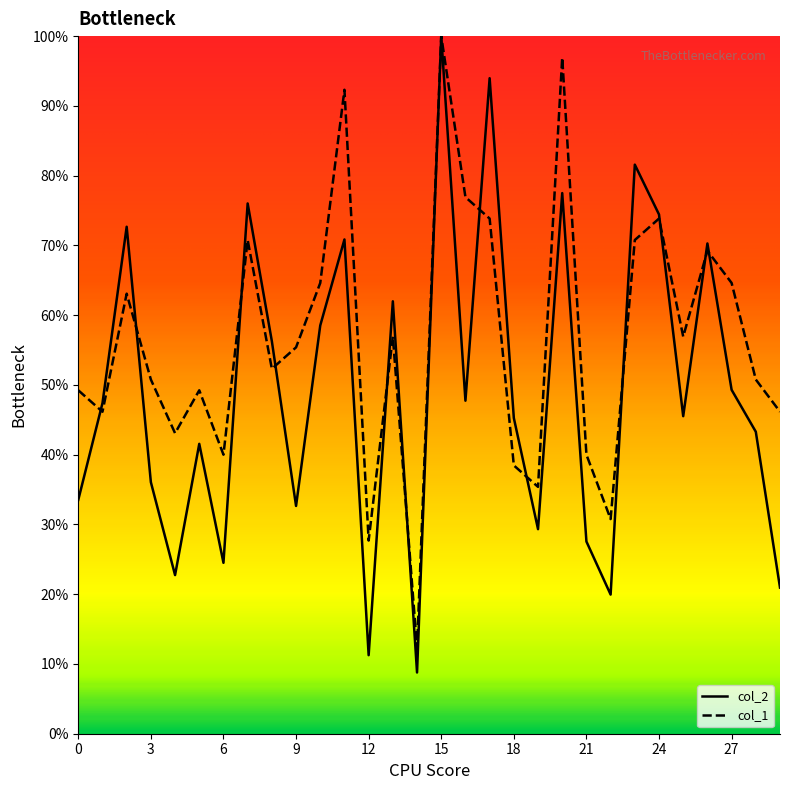

Rank the series by their average value, from highest to lowest.

col_1, col_2